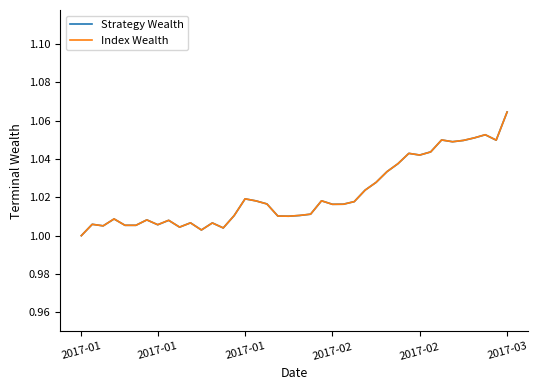

What is the difference between the maximum and minimum values in the Strategy Wealth series?

0.1